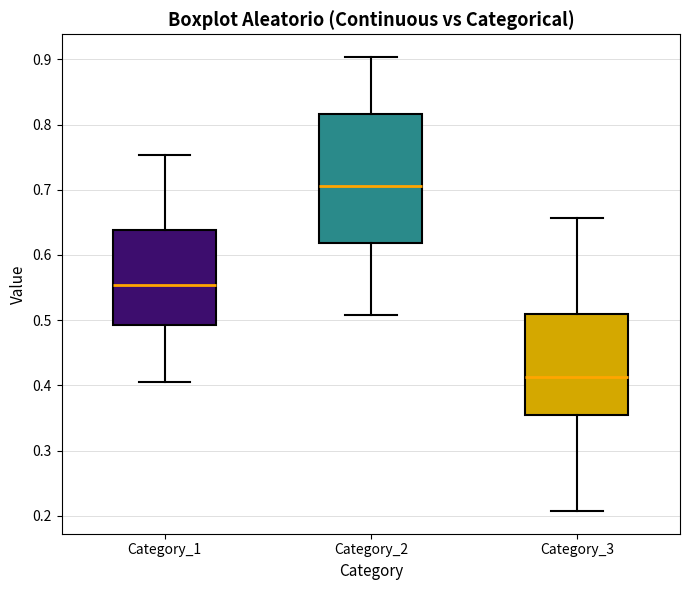

Which box has the lowest median line?

Category_3